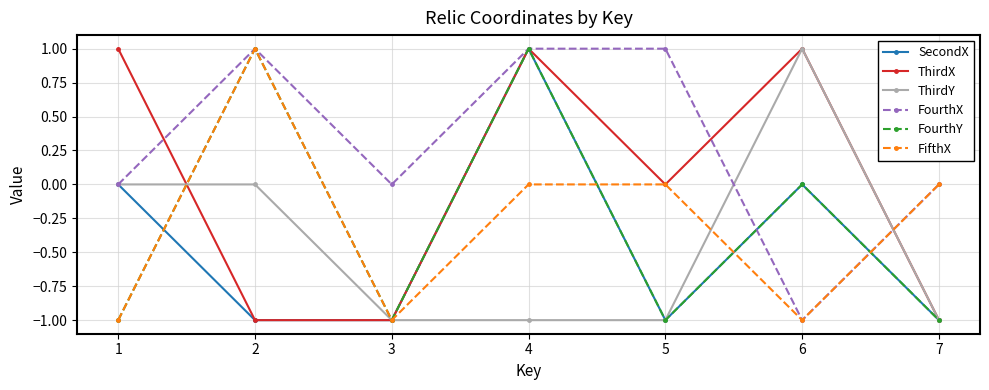

Between 3 and 7, which series saw the biggest shift?

FifthX